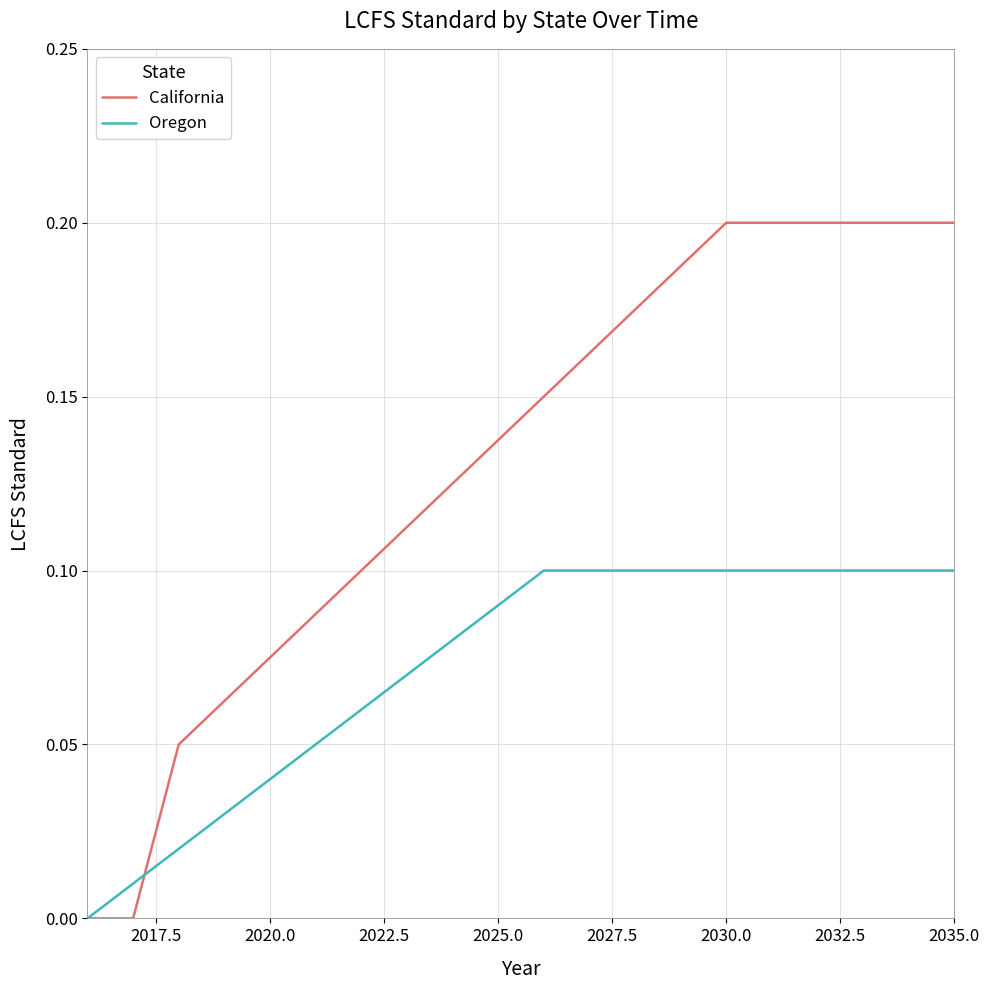

List the series in order of their overall mean, lowest first.

Oregon, California